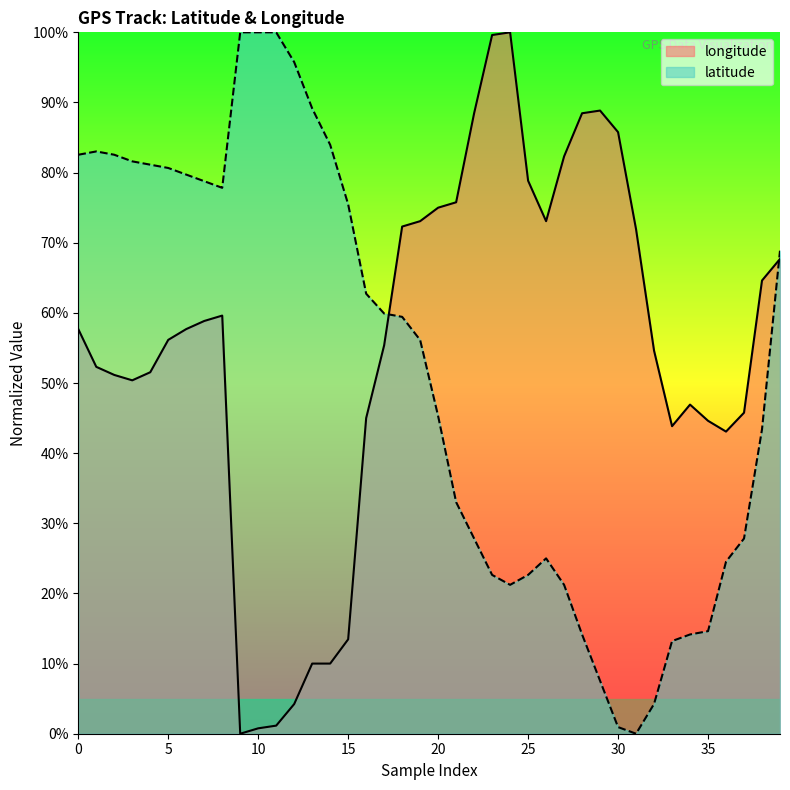

What is the label of the 16th point from the right?

24